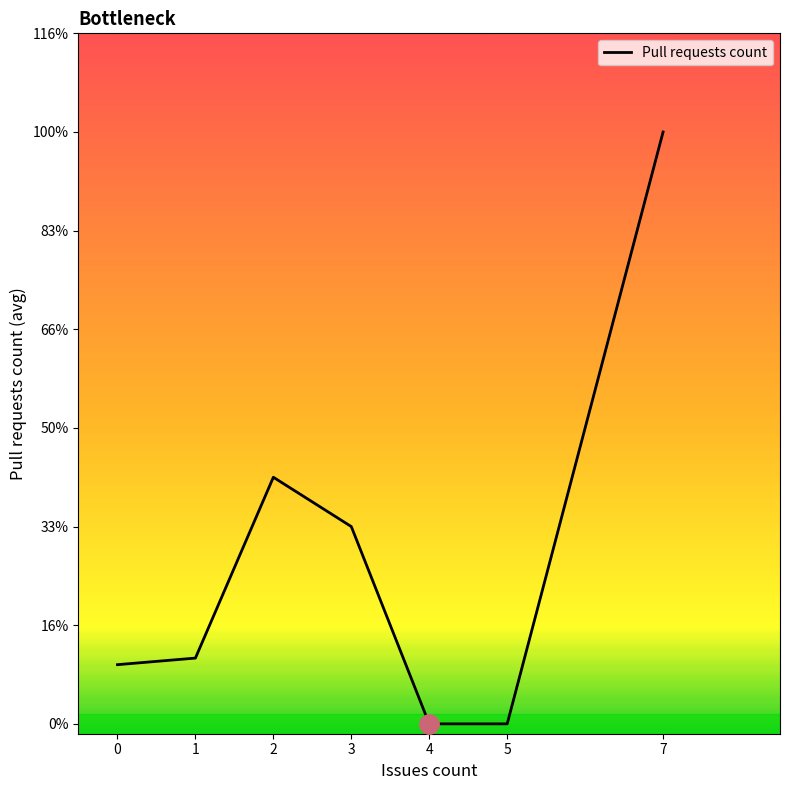

Is this an area chart (filled region under the line)?

No